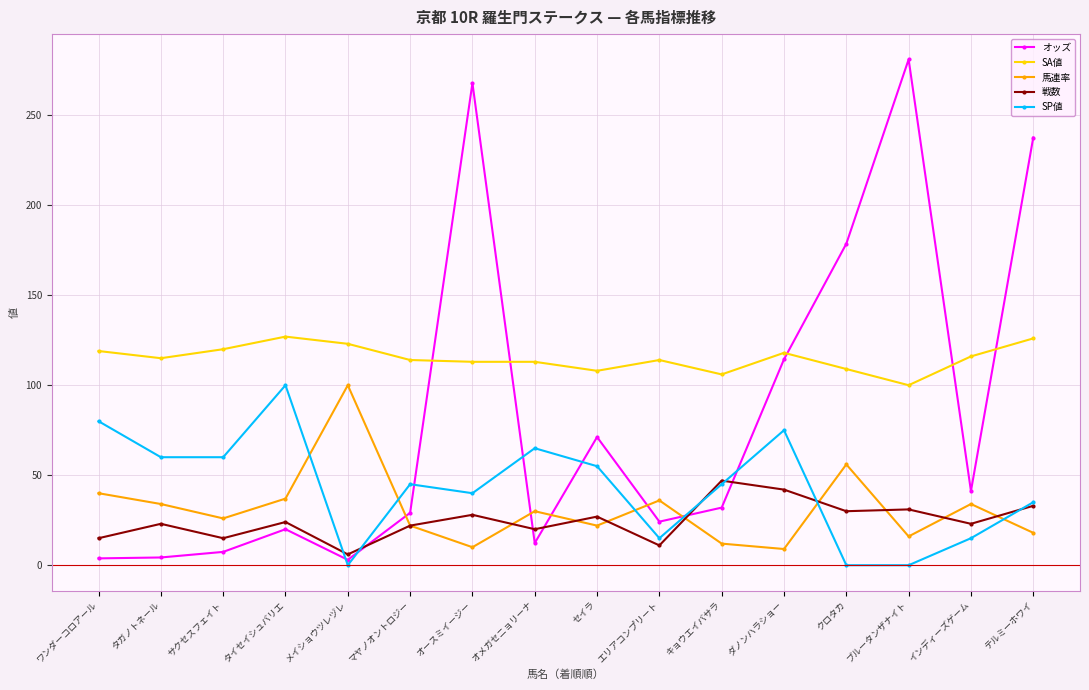

Is it true that SP値 equals 40.0 at オースミイージー?

True